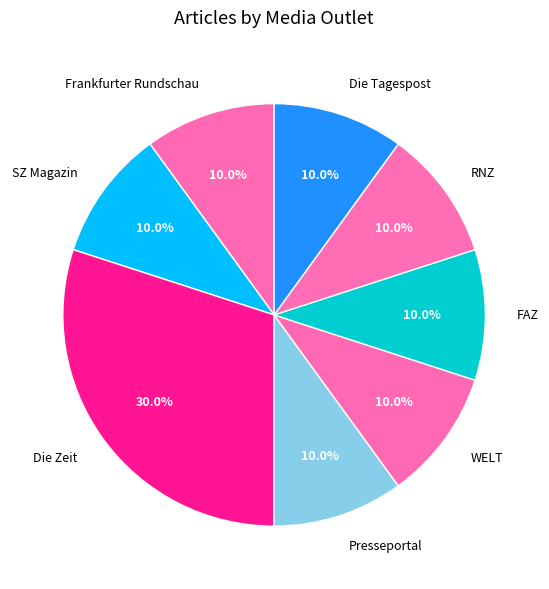

To the nearest percent, what is the difference between the largest and smallest slice percentages?

20%